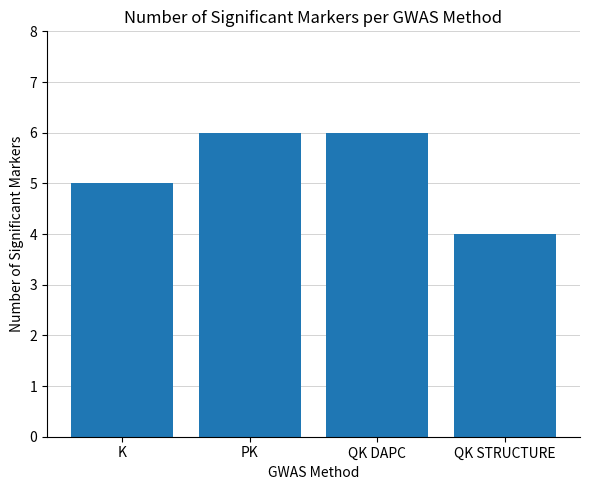

Does the chart contain stacked bars?

No